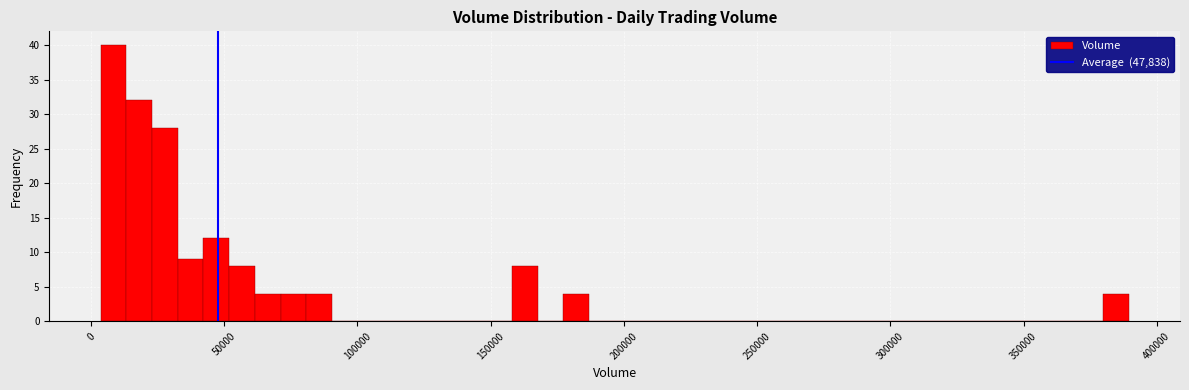

Around what value on the x-axis is the tallest bar? Give the approximate position of its centre, as read against the axis.

10000